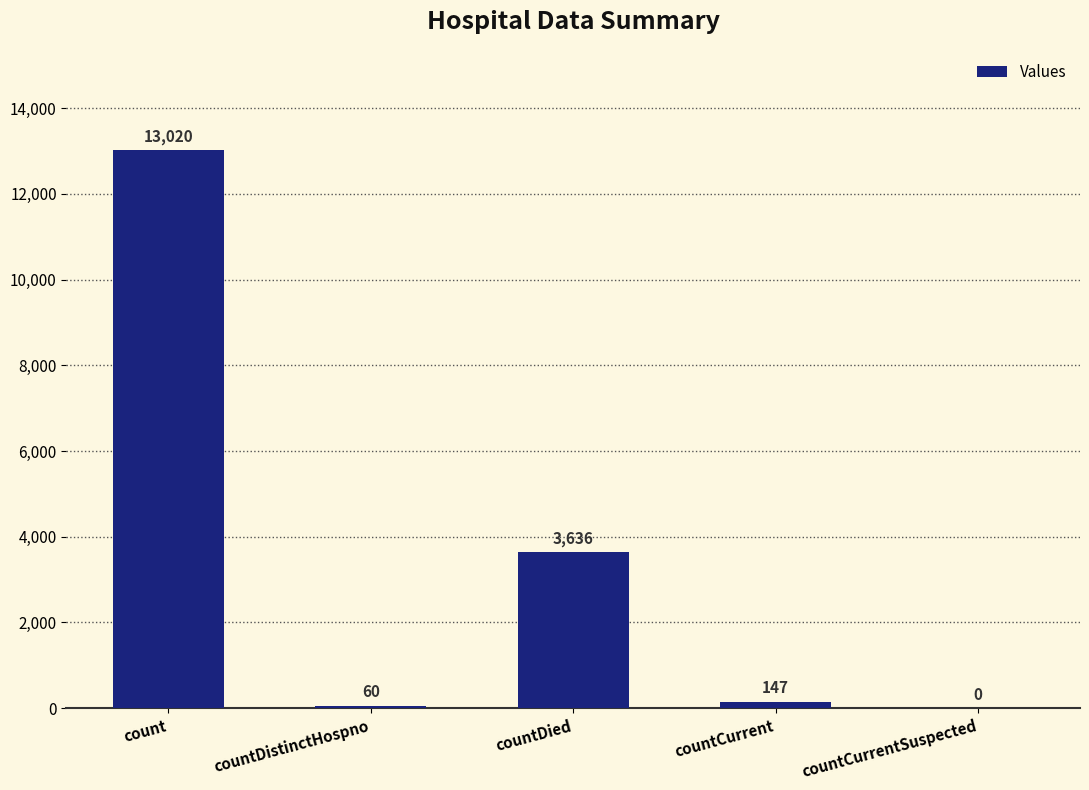

Reading right to left, transcribe all the data shown in this chart.

0	147	3636	60	13020